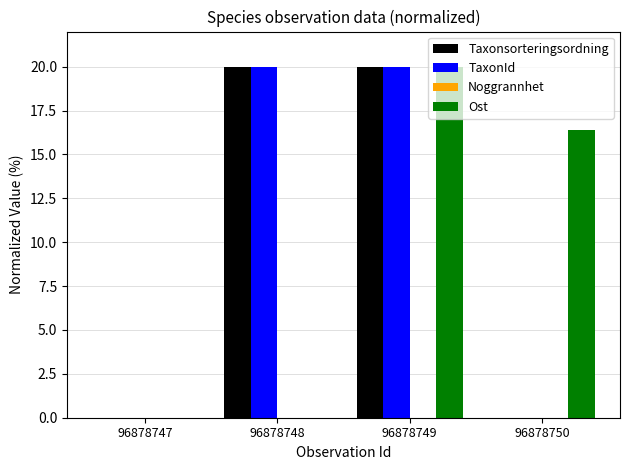

Reading left to right, list all the values displayed in this chart.

Taxonsorteringsordning: 96878747=0.0	96878748=20.0	96878749=20.0	96878750=0.0
TaxonId: 96878747=0.0	96878748=20.0	96878749=20.0	96878750=0.0
Ost: 96878747=0.0	96878748=0.0	96878749=20.0	96878750=16.4